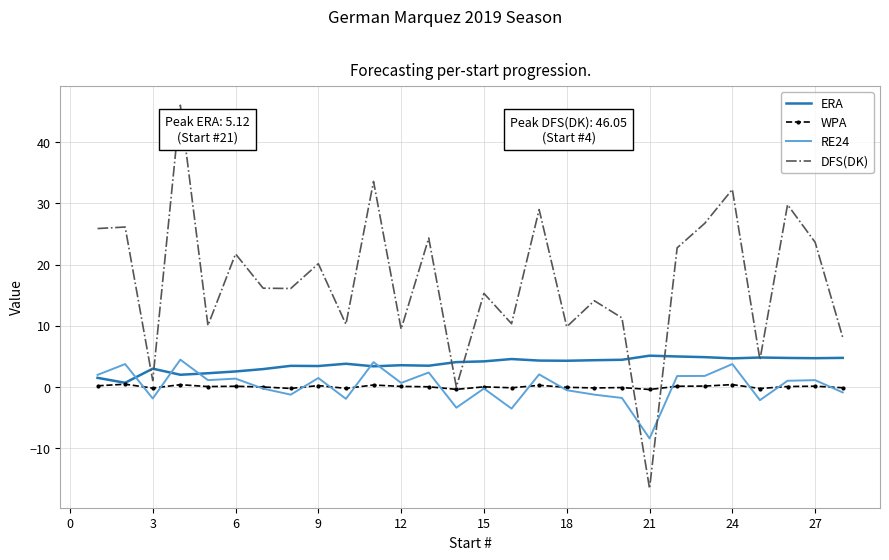

What is the smallest value displayed?

-16.6